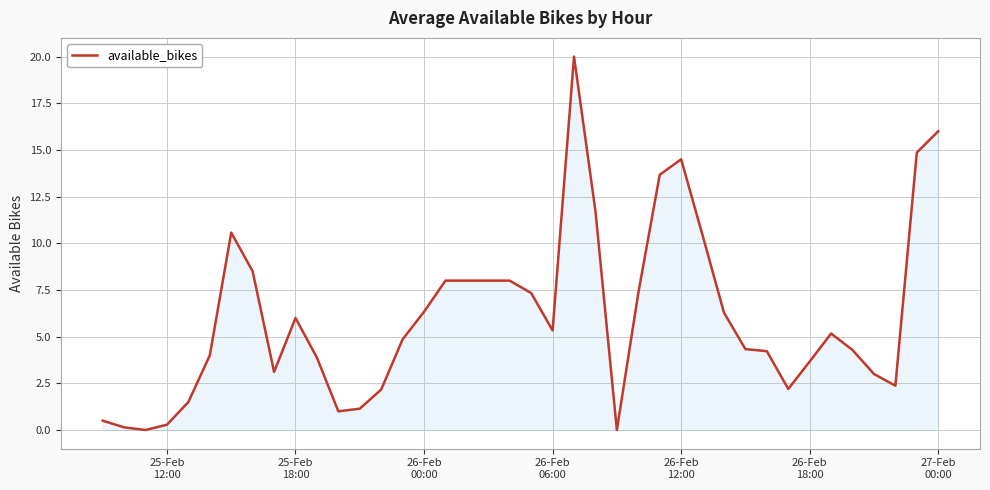

What is the maximum value shown in the chart?

20.0